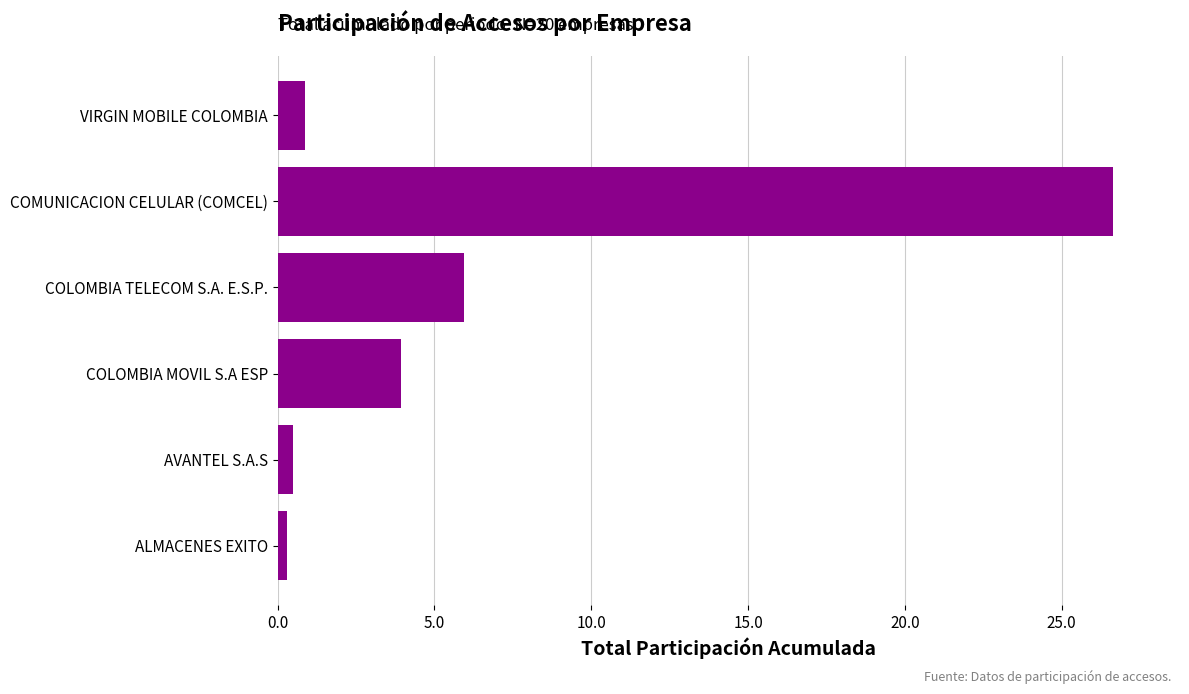

True or false: the data shows 3.9 at COLOMBIA MOVIL S.A ESP.

True